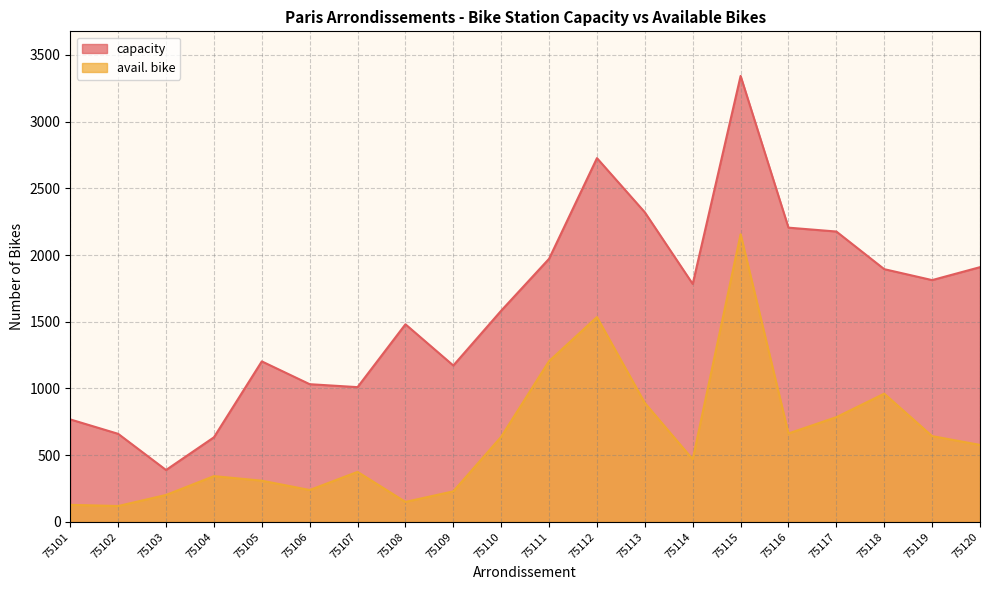

True or false: avail. bike has more than 1 interior local peaks.

True